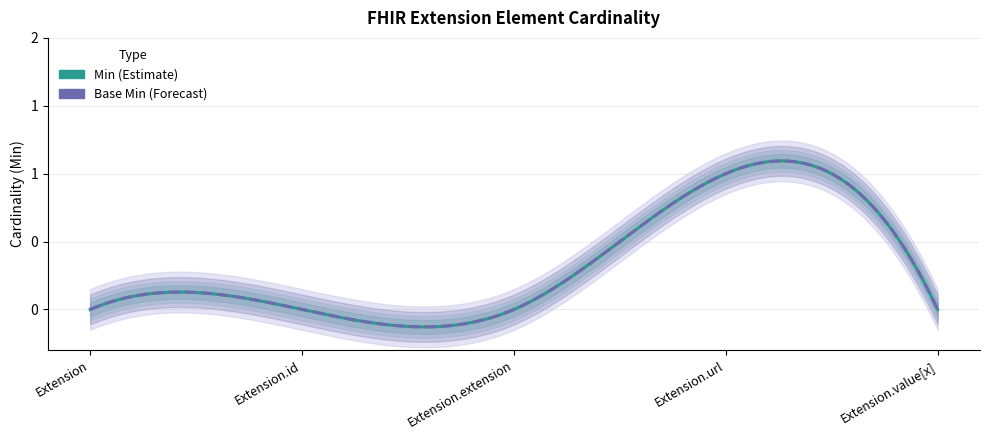

Reading right to left, extract all data points from this chart.

Min: Extension.value[x]=0	Extension.url=1	Extension.extension=0	Extension.id=0	Extension=0
Base Min: Extension.value[x]=0	Extension.url=1	Extension.extension=0	Extension.id=0	Extension=0